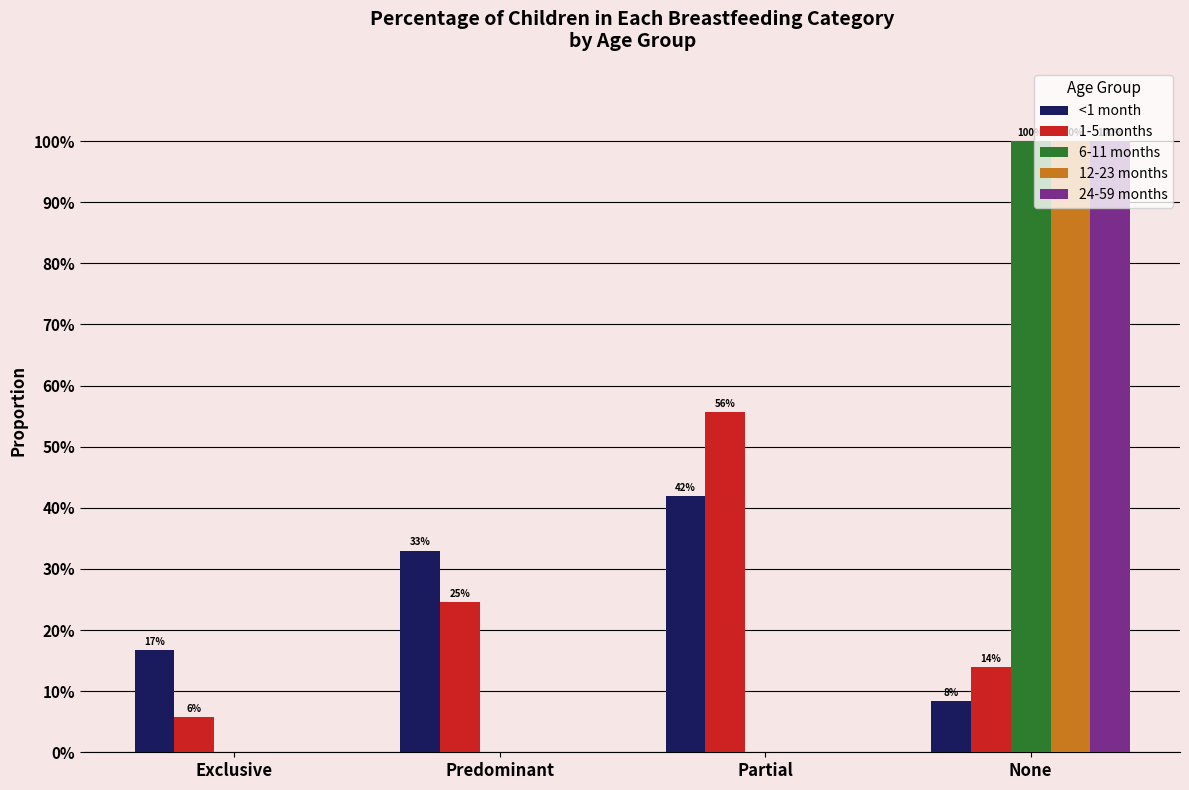

What is the difference between the maximum and minimum values in the <1 month series?

0.3